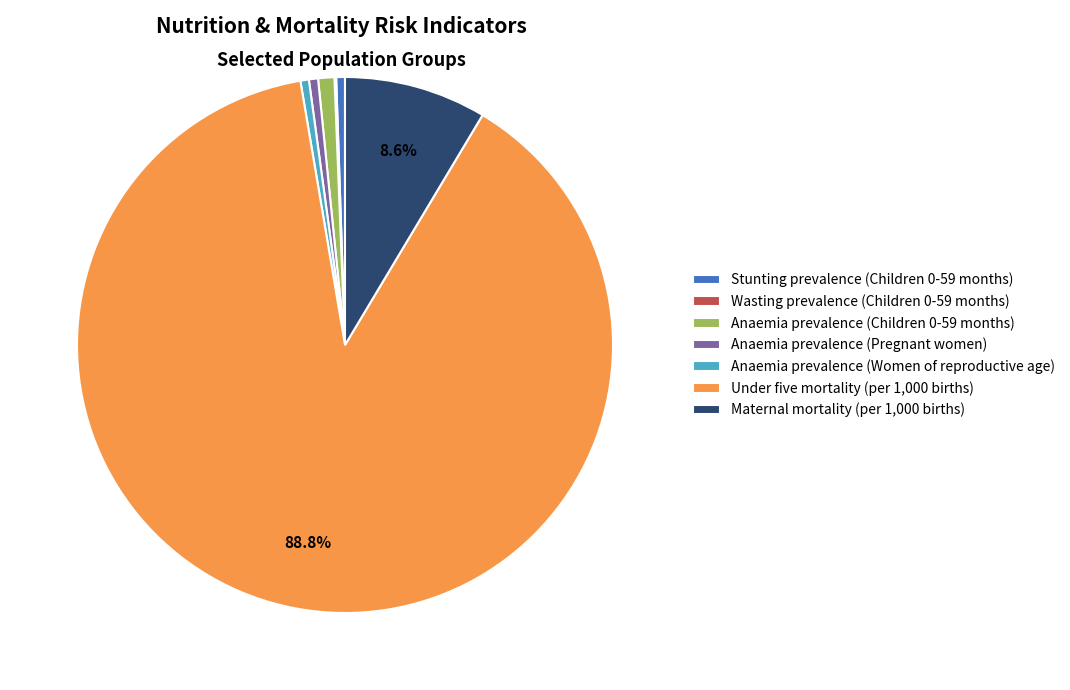

Is the sum of Anaemia prevalence (Women of reproductive age) and Under five mortality (per 1,000 births) greater than half?

Yes